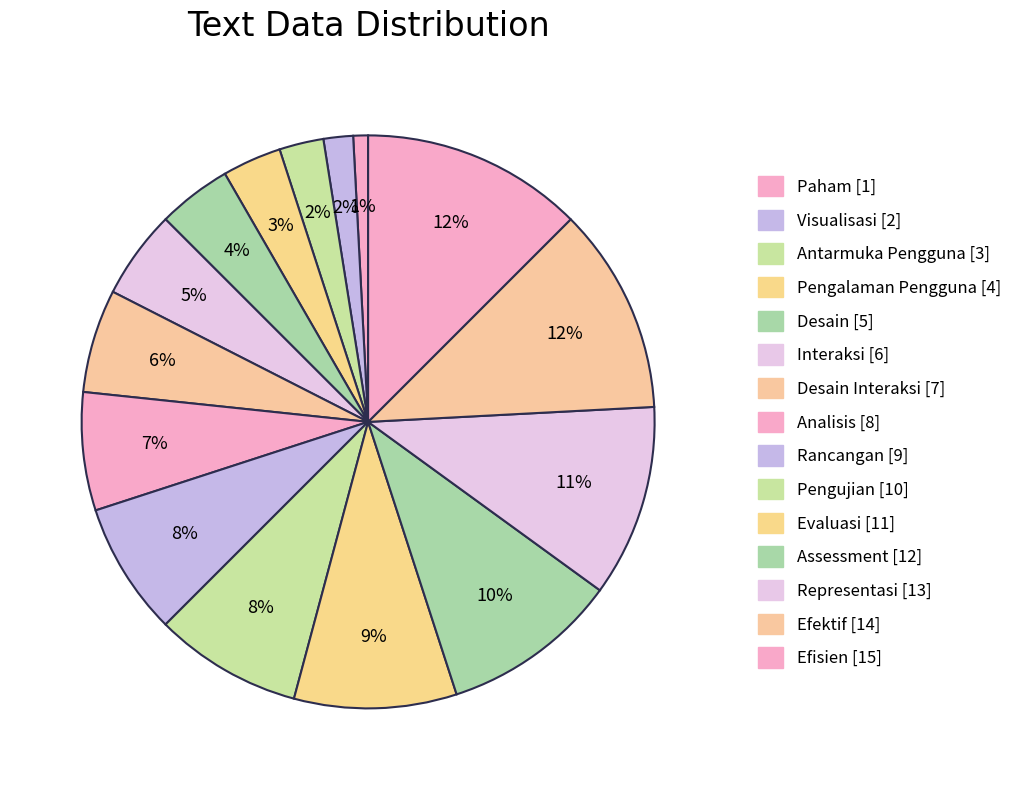

Count the number of slices in the pie.

15